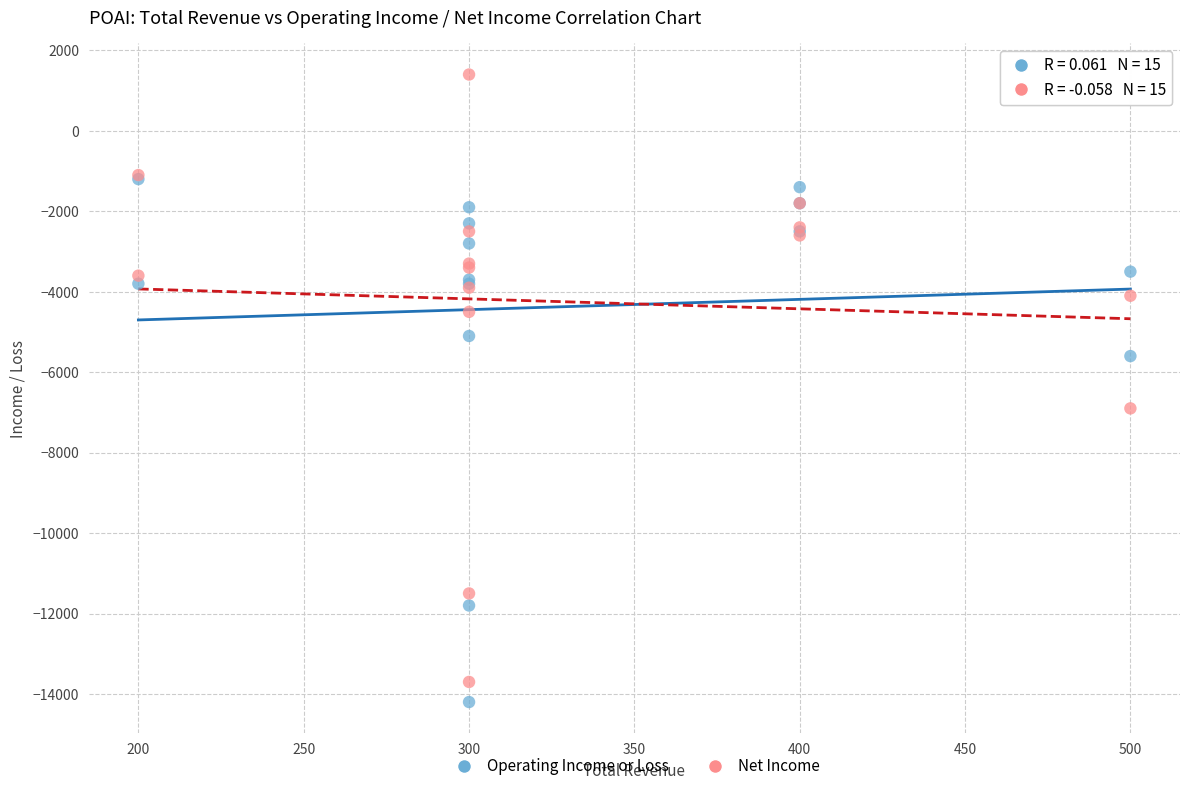

Which series has the largest Y range (max minus min)?

Net Income